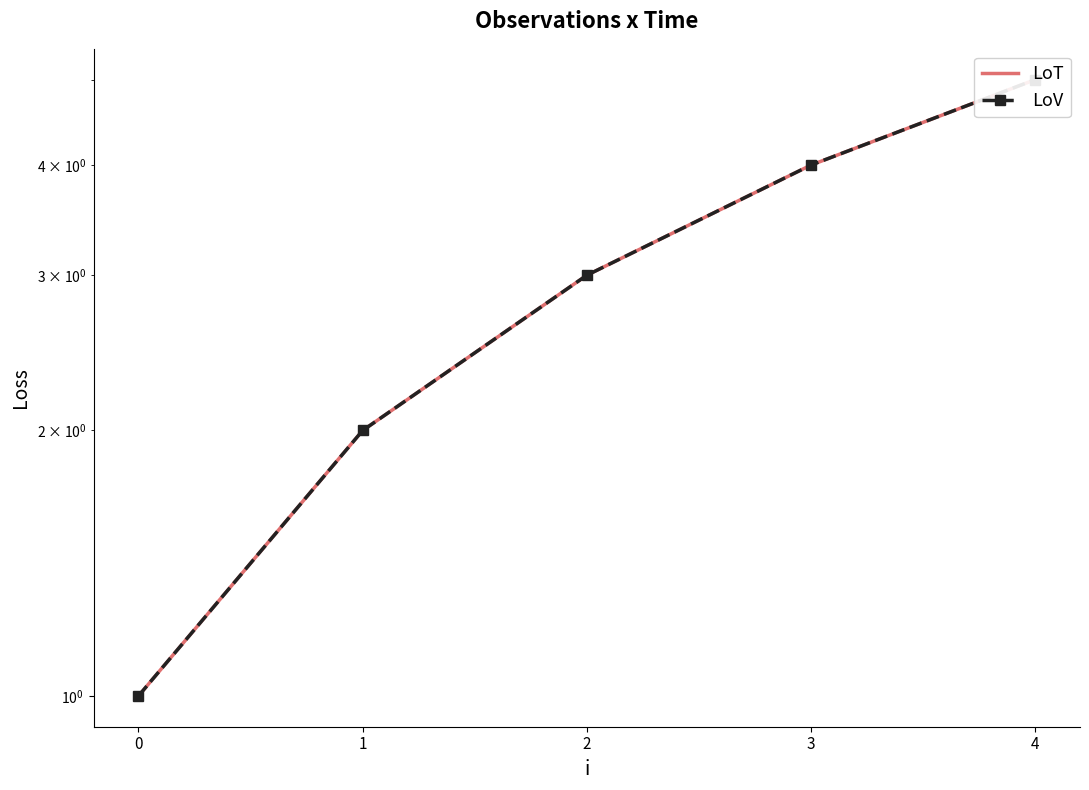

Rank the series by their maximum value, from lowest to highest.

LoT, LoV